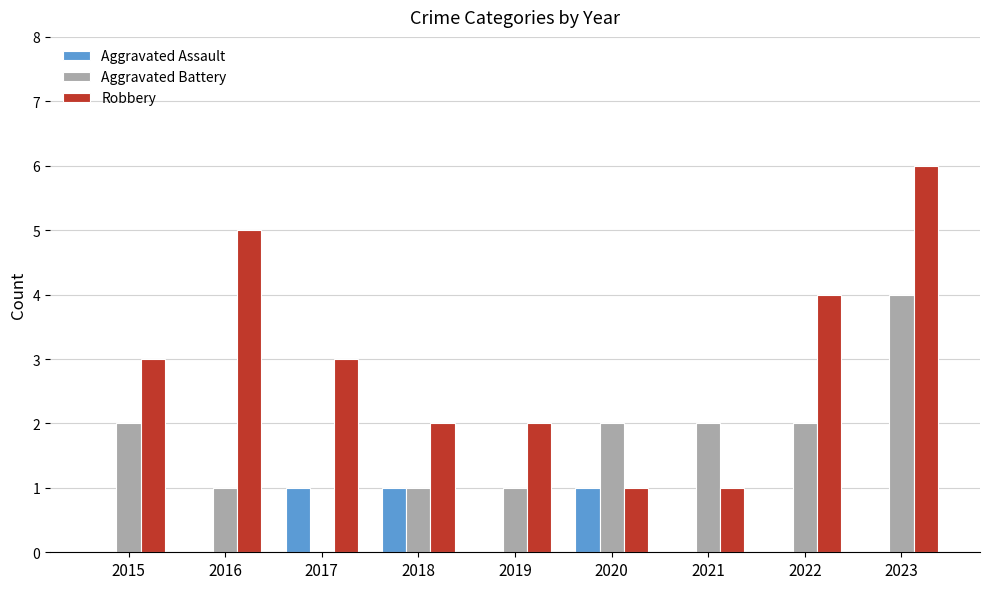

How many distinct data groups are displayed?

3